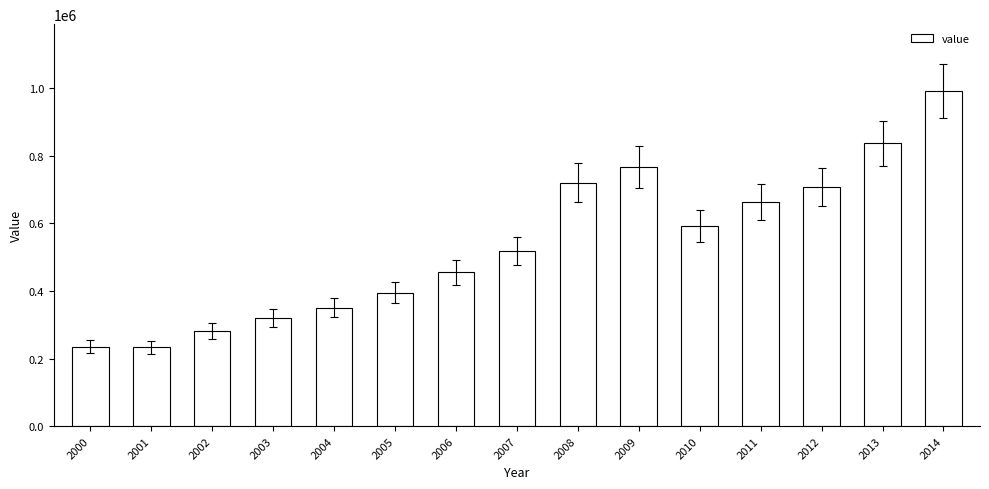

What is the change in value from 2010 to 2014?

+400031.5